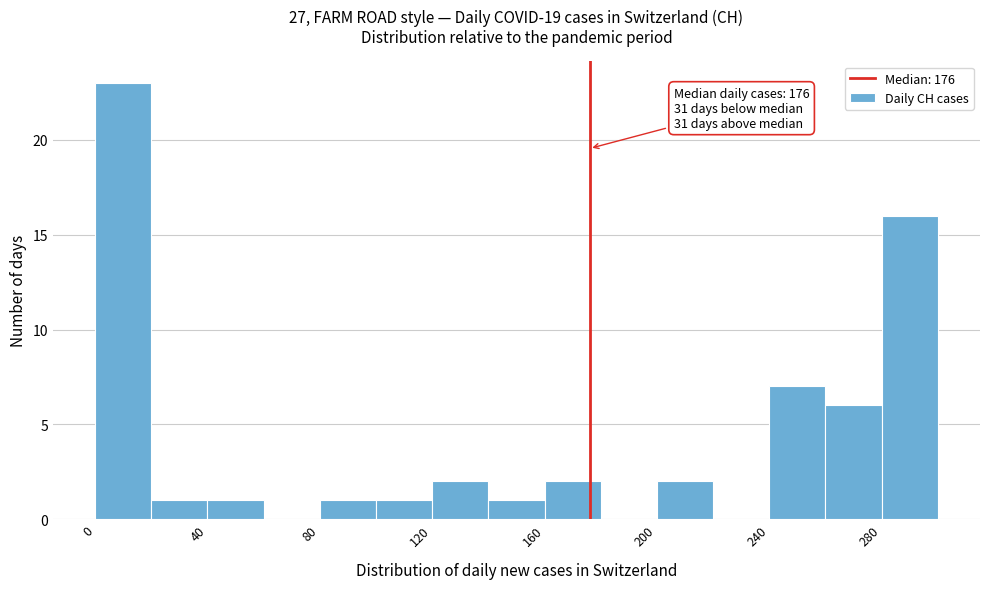

Over which range of the x-axis is the bar tallest?

0 to 20